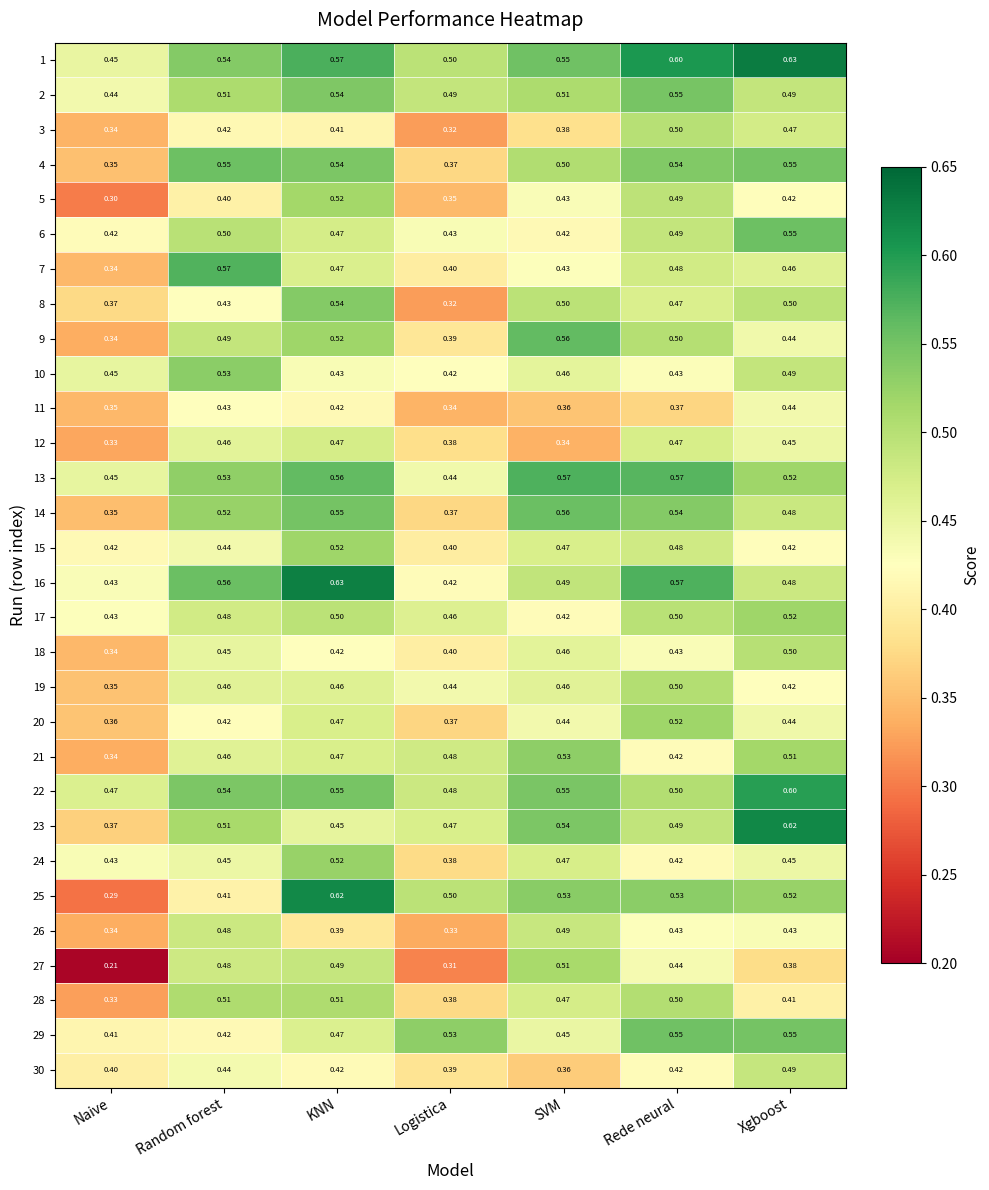

Is the value of 17 at Logistica greater than the value of 21 at Xgboost?

No